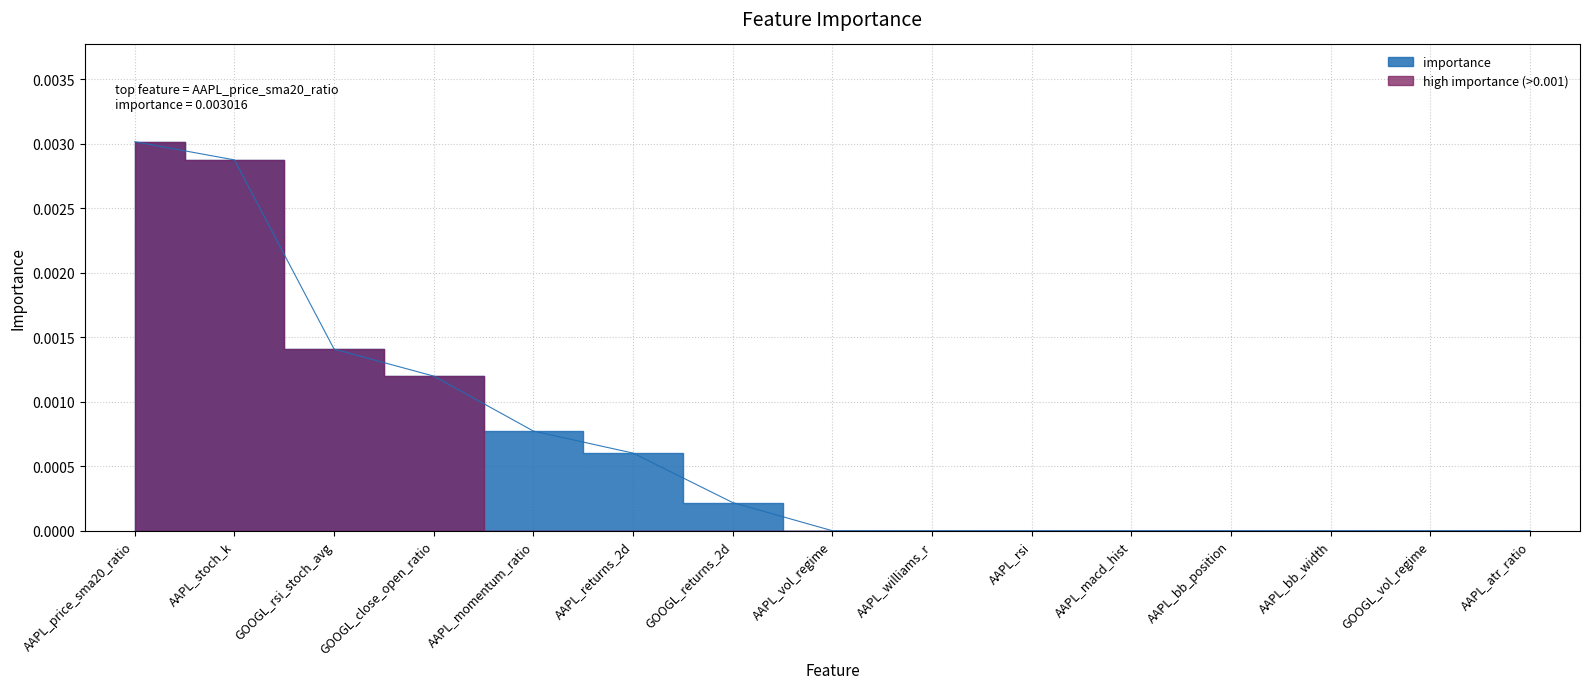

What position from the right is AAPL_stoch_k?

14